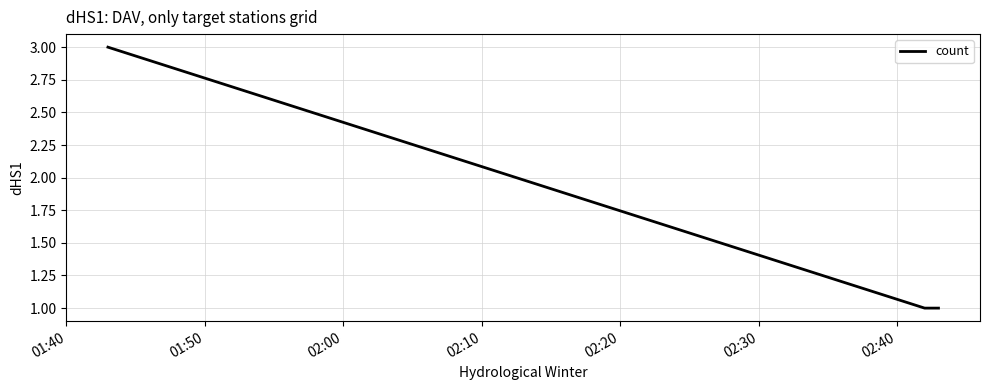

What is the sum of all values?

5